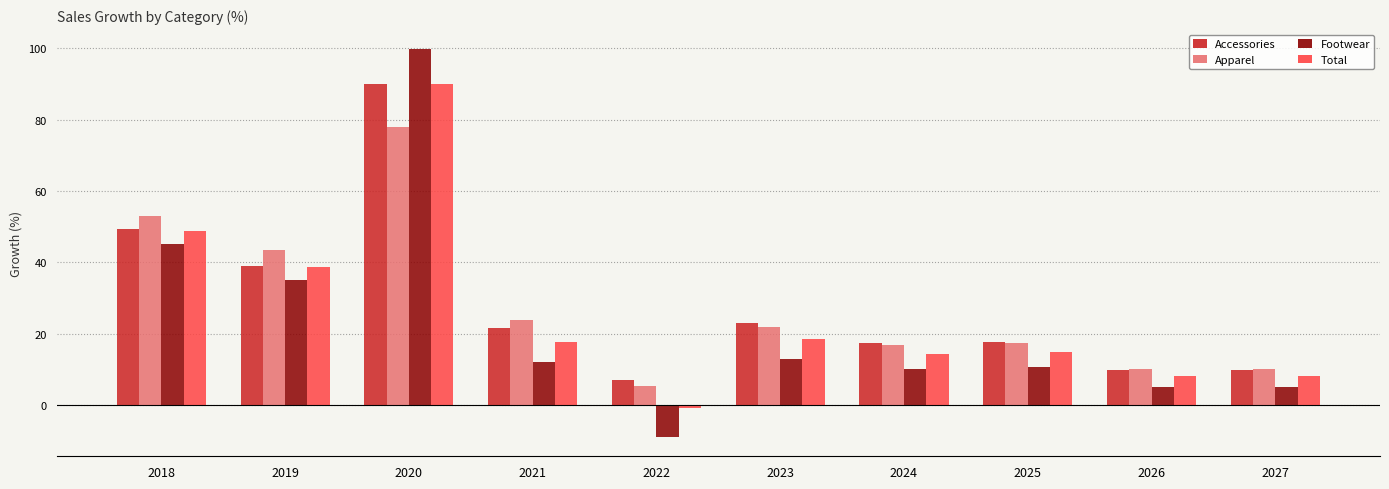

How many groups of bars are there?

10